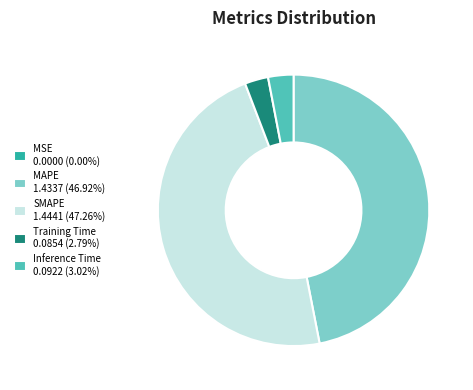

The Inference Time slice represents 3% of the pie. True or false?

True